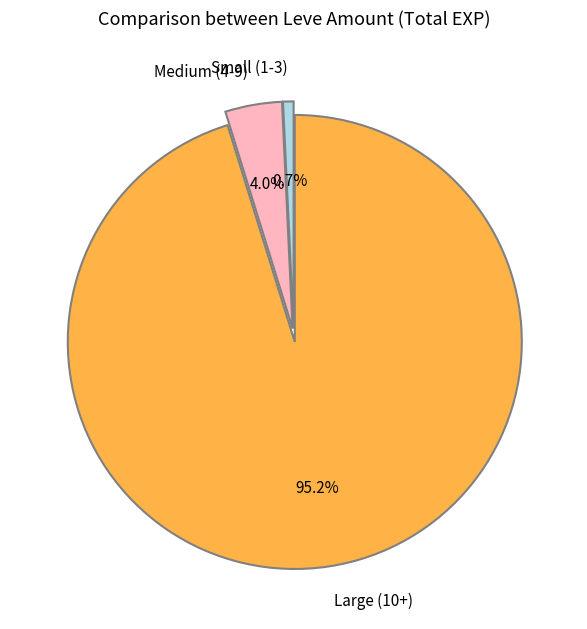

Is there any slice that represents more than half of the pie?

Yes